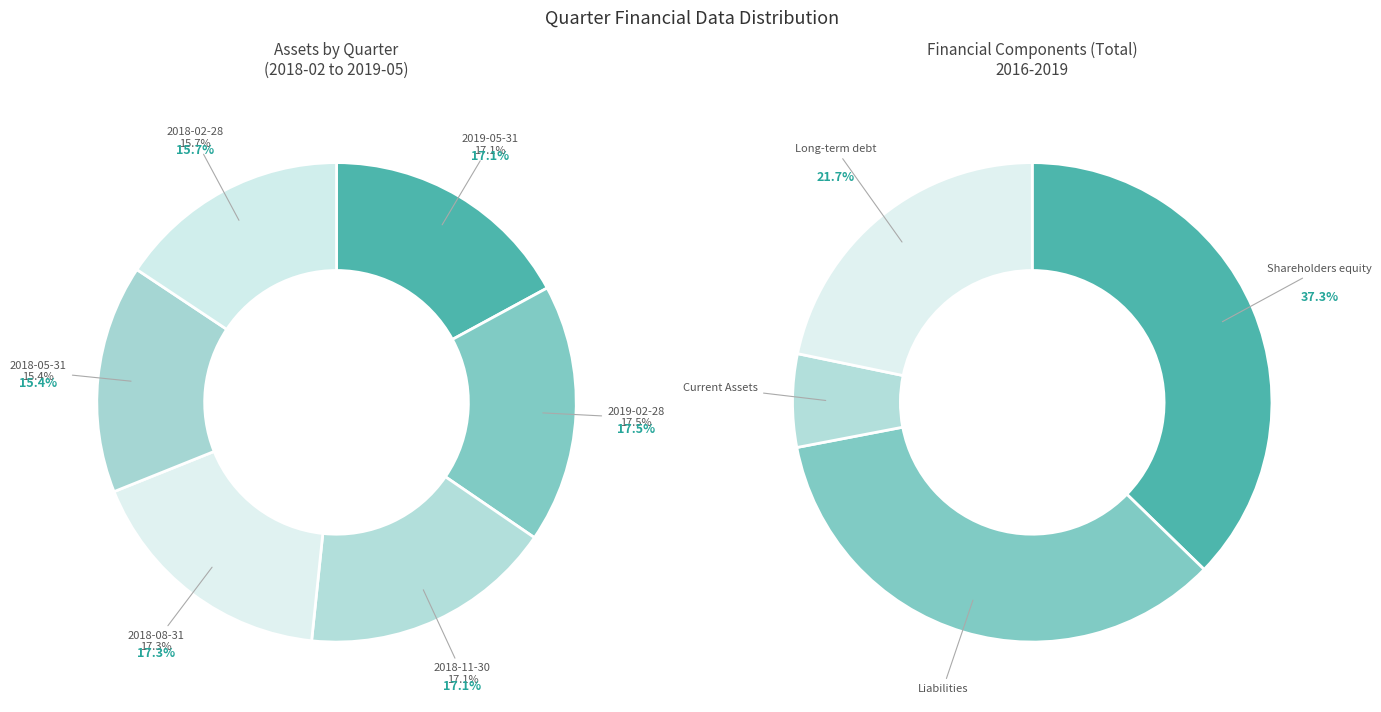

Is there any slice that represents more than half of the pie?

No